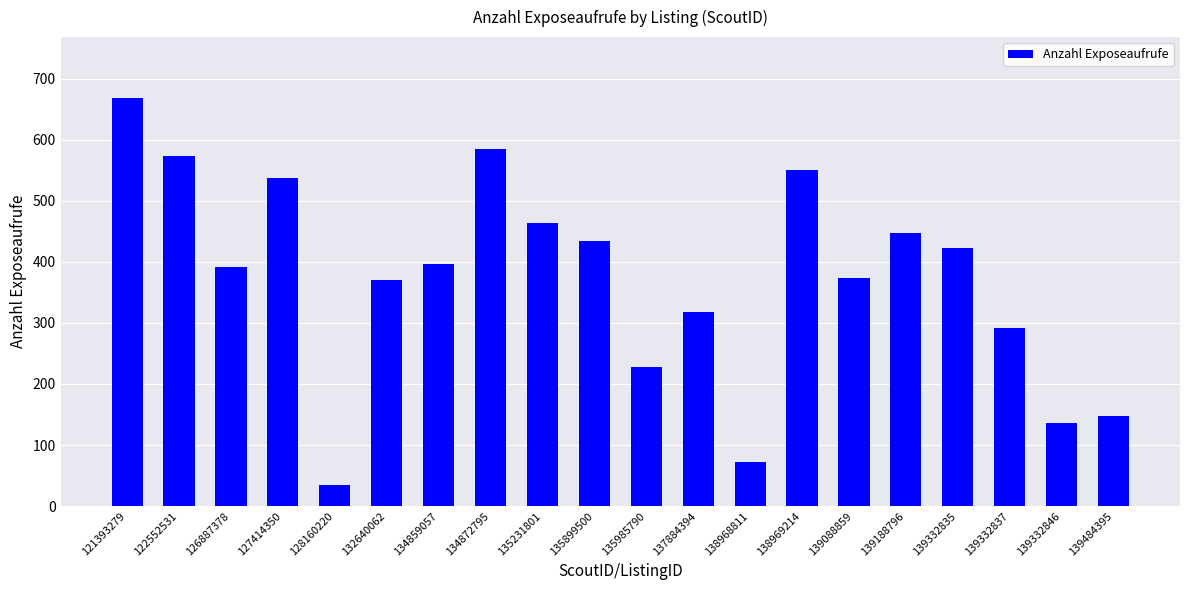

How many series are shown in this chart?

1